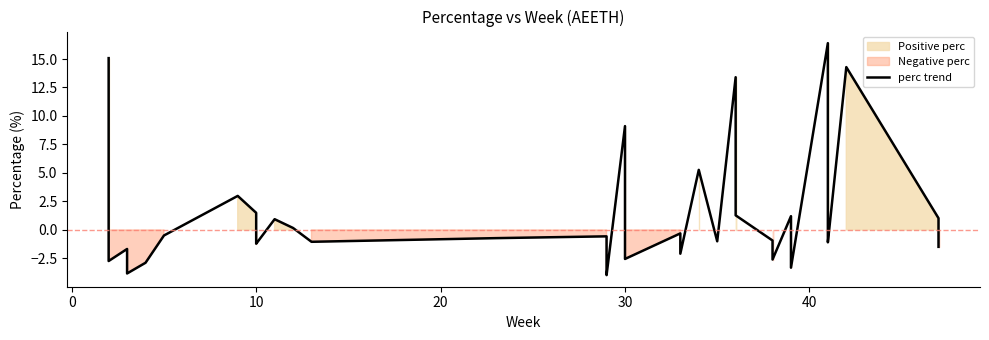

What is the smallest value displayed?

-4.0